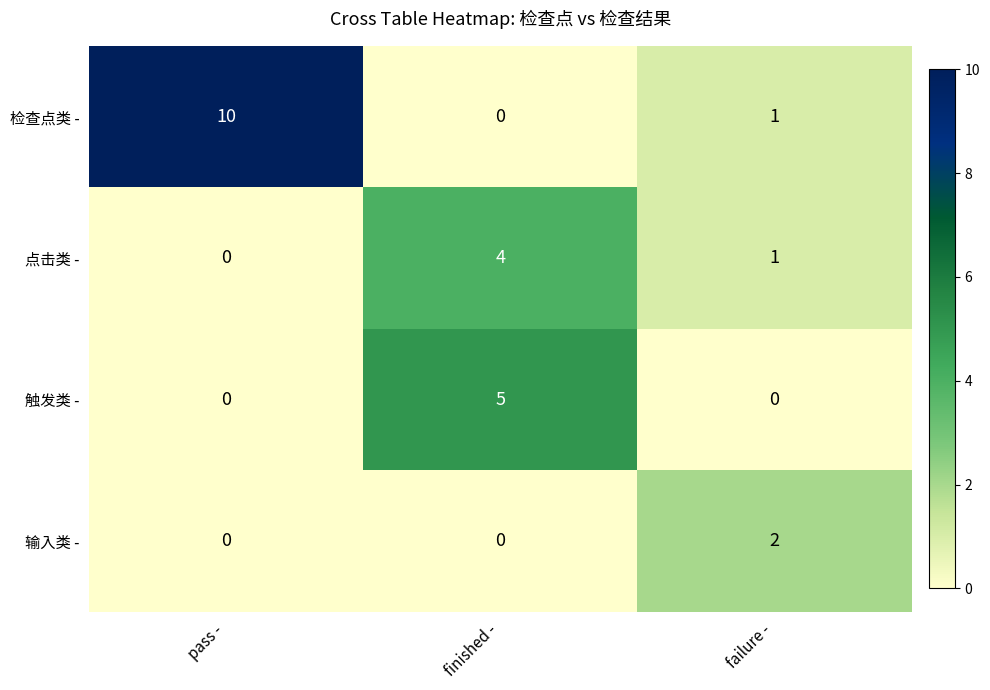

Count the 输入类 - values in the range 0 to 2.

3